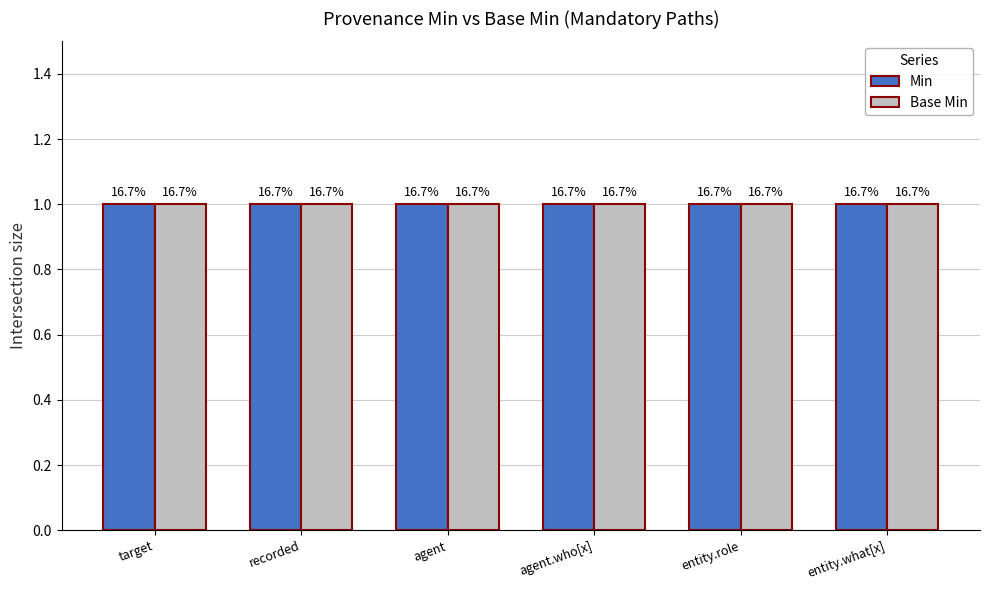

Which series has the largest range (max minus min)?

Min